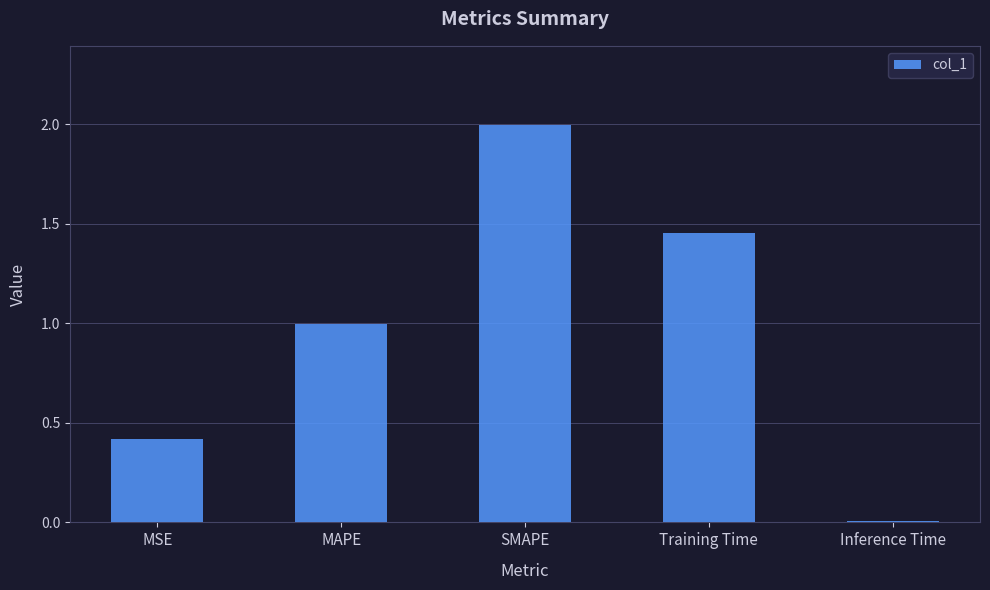

List the labels in order of value, smallest first.

Inference Time, MSE, MAPE, Training Time, SMAPE